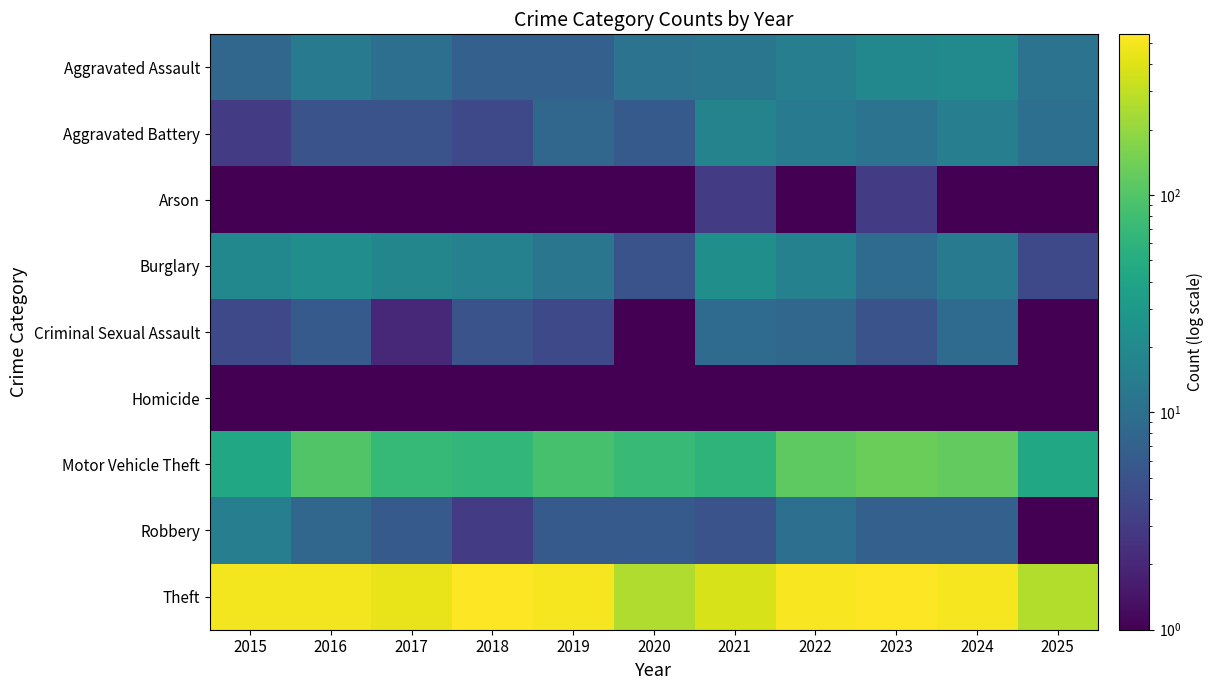

Reading left to right, what are all the values shown in this chart?

Aggravated Assault: 2015=8.0	2016=13.0	2017=10.0	2018=7.0	2019=7.0	2020=11.0	2021=12.0	2022=15.0	2023=19.0	2024=20.0	2025=11.0
Aggravated Battery: 2015=3.0	2016=5.0	2017=5.0	2018=4.0	2019=8.0	2020=6.0	2021=17.0	2022=13.0	2023=11.0	2024=15.0	2025=10.0
Arson: 2015=0.5	2016=0.5	2017=0.5	2018=0.5	2019=1.0	2020=1.0	2021=3.0	2022=0.5	2023=3.0	2024=0.5	2025=0.5
Burglary: 2015=19.0	2016=22.0	2017=18.0	2018=16.0	2019=12.0	2020=5.0	2021=23.0	2022=16.0	2023=9.0	2024=13.0	2025=4.0
Criminal Sexual Assault: 2015=4.0	2016=6.0	2017=2.0	2018=5.0	2019=4.0	2020=1.0	2021=9.0	2022=8.0	2023=5.0	2024=9.0	2025=0.5
Homicide: 2015=1.0	2016=0.5	2017=1.0	2018=0.5	2019=0.5	2020=0.5	2021=0.5	2022=0.5	2023=0.5	2024=0.5	2025=1.0
Motor Vehicle Theft: 2015=43.0	2016=98.0	2017=69.0	2018=65.0	2019=87.0	2020=71.0	2021=60.0	2022=116.0	2023=133.0	2024=120.0	2025=44.0
Robbery: 2015=15.0	2016=8.0	2017=6.0	2018=3.0	2019=6.0	2020=6.0	2021=5.0	2022=10.0	2023=7.0	2024=7.0	2025=1.0
Theft: 2015=491.0	2016=489.0	2017=447.0	2018=539.0	2019=499.0	2020=261.0	2021=371.0	2022=518.0	2023=549.0	2024=502.0	2025=263.0